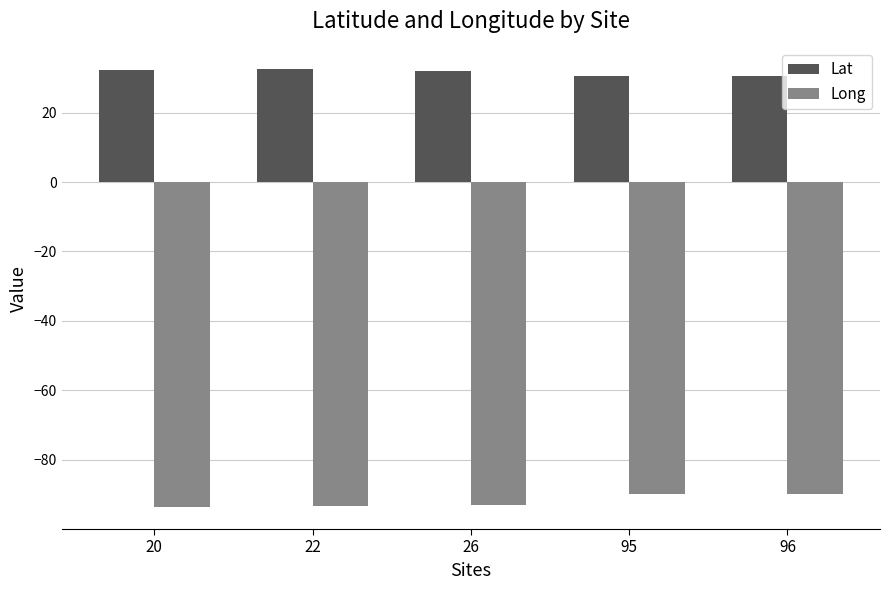

What is the difference between the maximum and minimum values in the Long series?

3.8